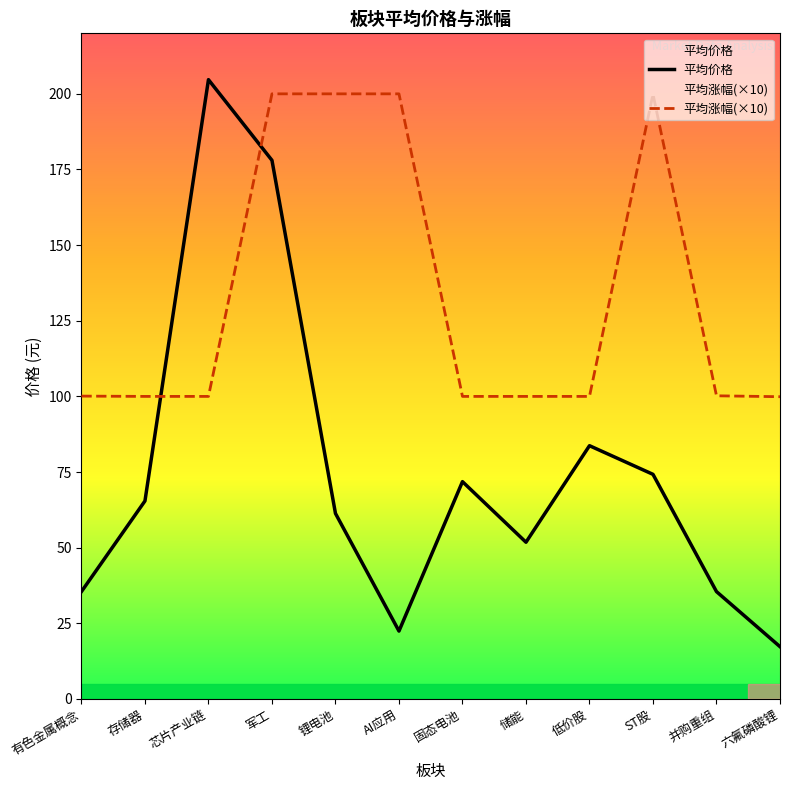

What is the sum of the 平均涨幅(×10) values at 六氟磷酸锂 and AI应用?

299.9